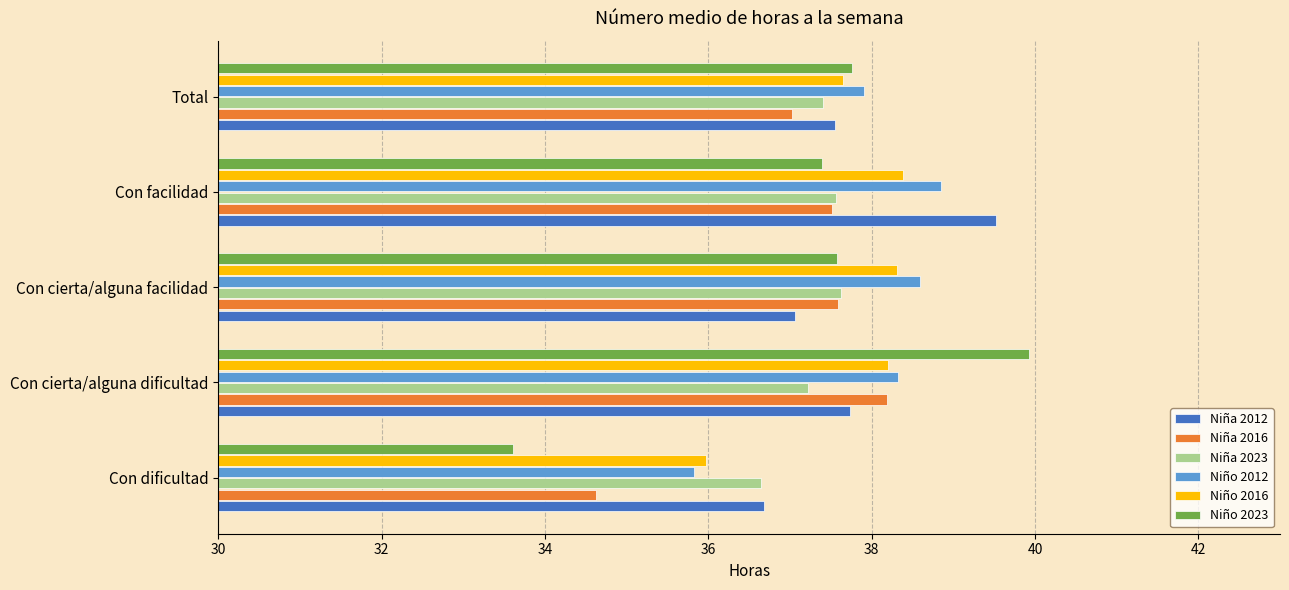

What is the average value of the Niña 2012 series?

37.7